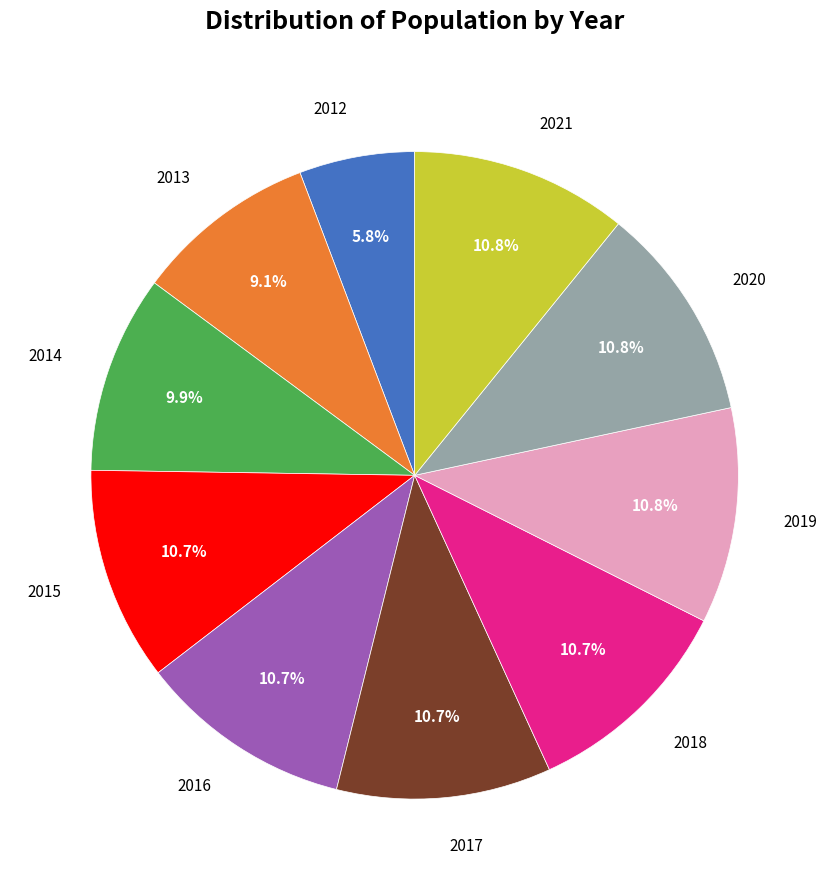

Is there any slice that represents more than half of the pie?

No